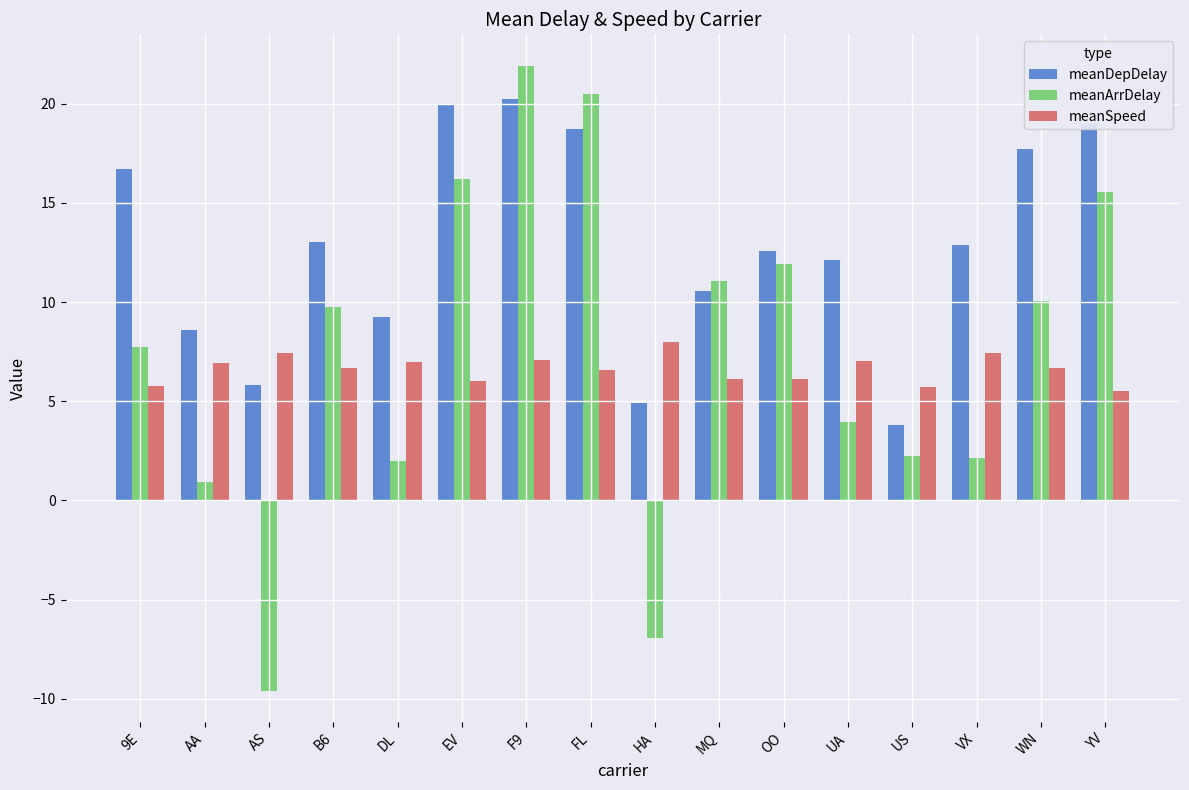

What are all the series names shown in the legend?

meanDepDelay, meanArrDelay, meanSpeed